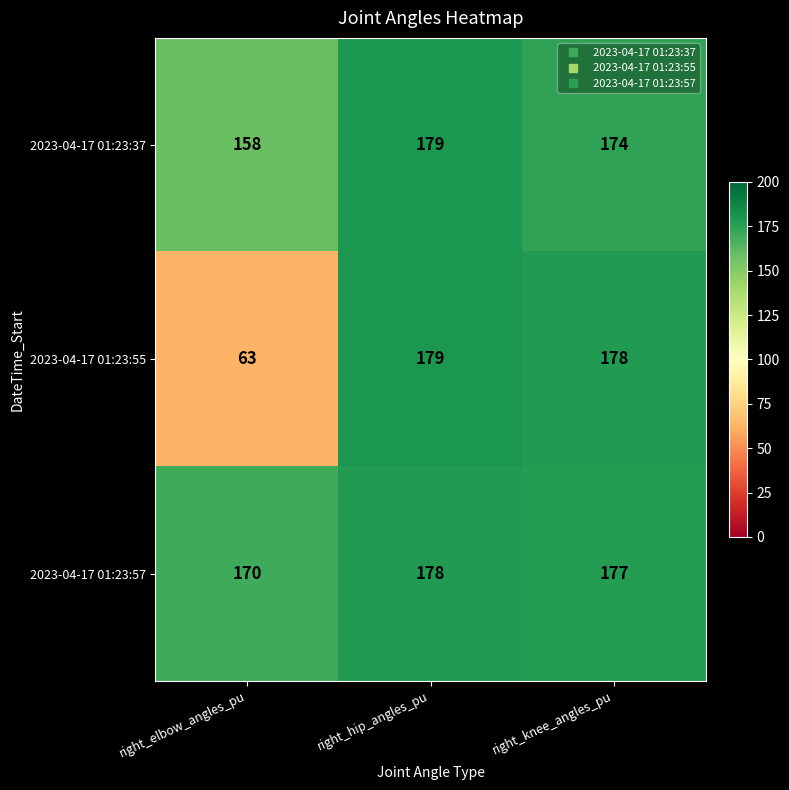

Reading left to right, extract all data points from this chart.

2023-04-17 01:23:37: 158	179	174
2023-04-17 01:23:55: 63	179	178
2023-04-17 01:23:57: 170	178	177